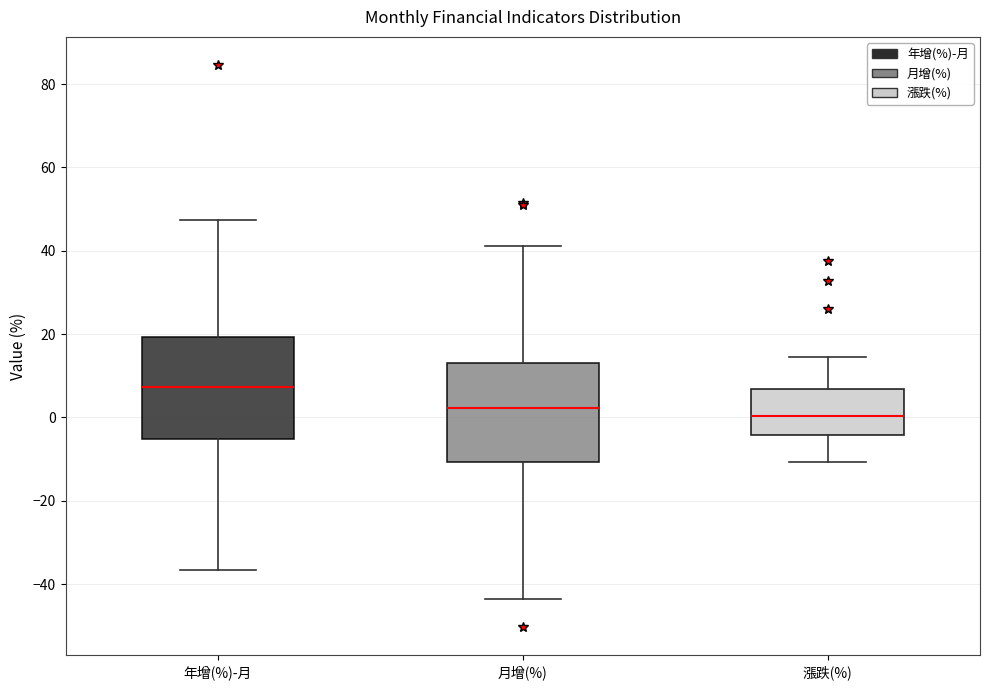

Reading left to right, transcribe this box plot: for each box, give where its median line is, the range the box spans, and where its two whiskers end, as read against the y-axis. The values are not printed on the chart, so give them approximately, as read against the axis.

年增(%)-月: median 8, box -6 to 20, whiskers -36 to 48
月增(%): median 2, box -10 to 14, whiskers -44 to 42
漲跌(%): median 0, box -4 to 6, whiskers -10 to 14